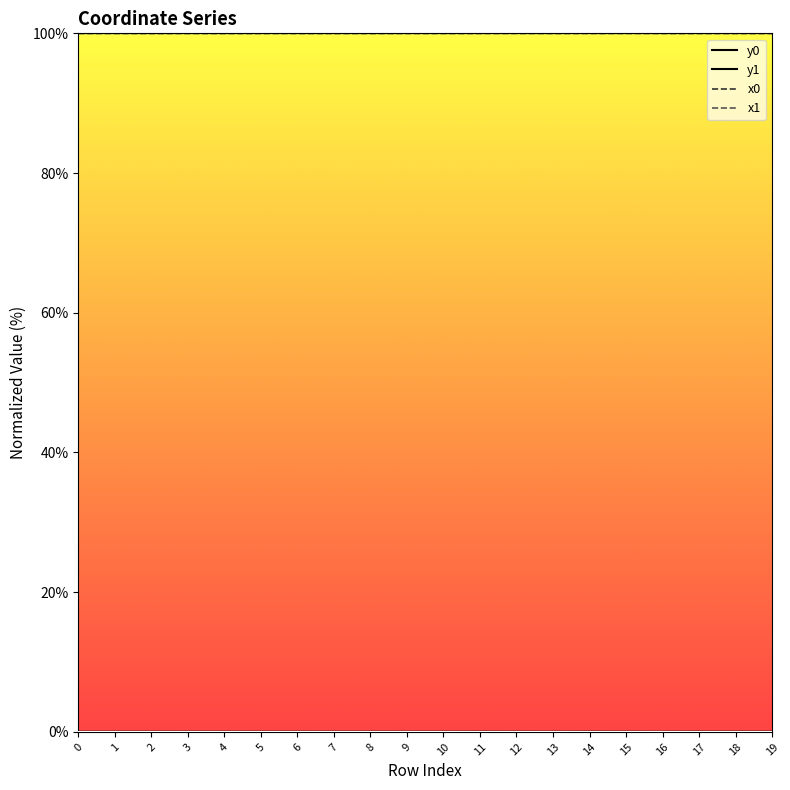

The value of x1 at 4 is 100.0. True or false?

True